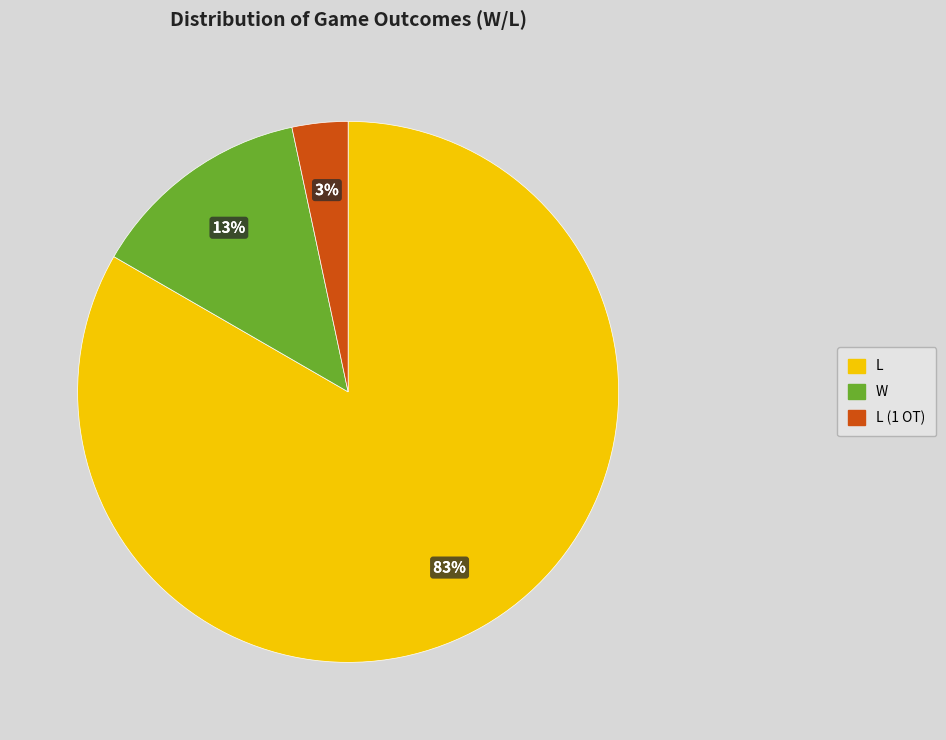

What percentage is the L (1 OT) slice, to the nearest percent?

3%